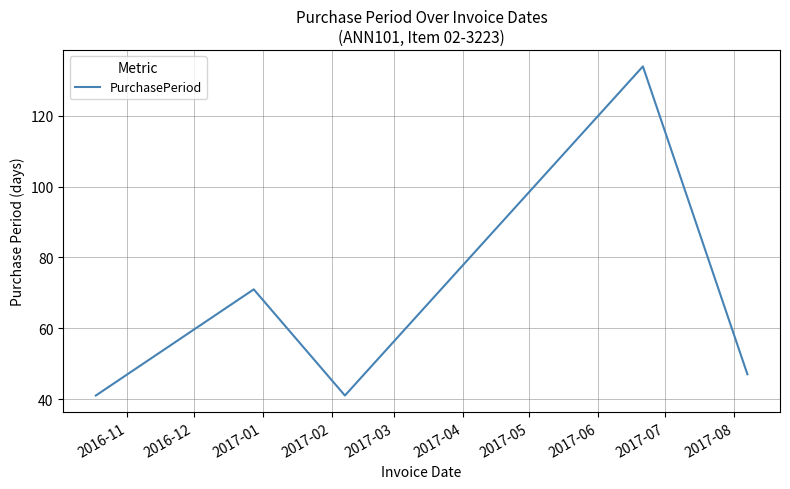

How many distinct data groups are displayed?

1